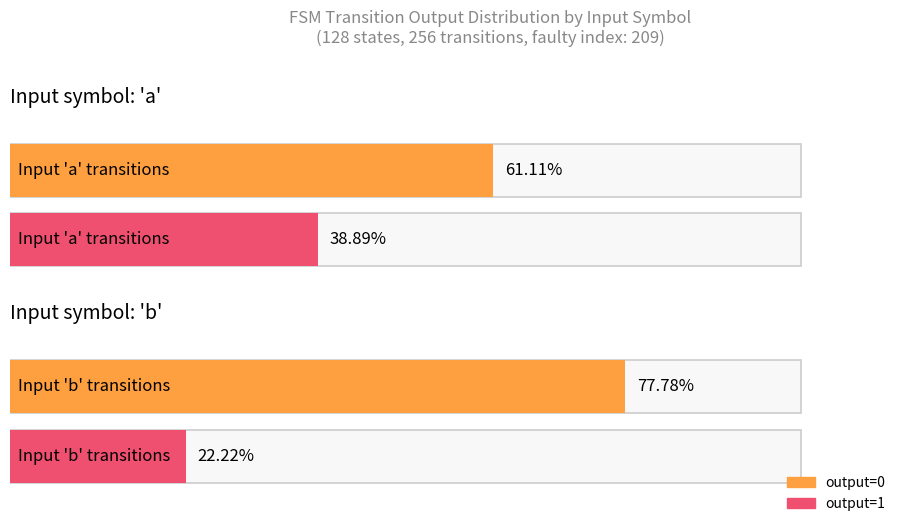

What position from the left is input_b?

4